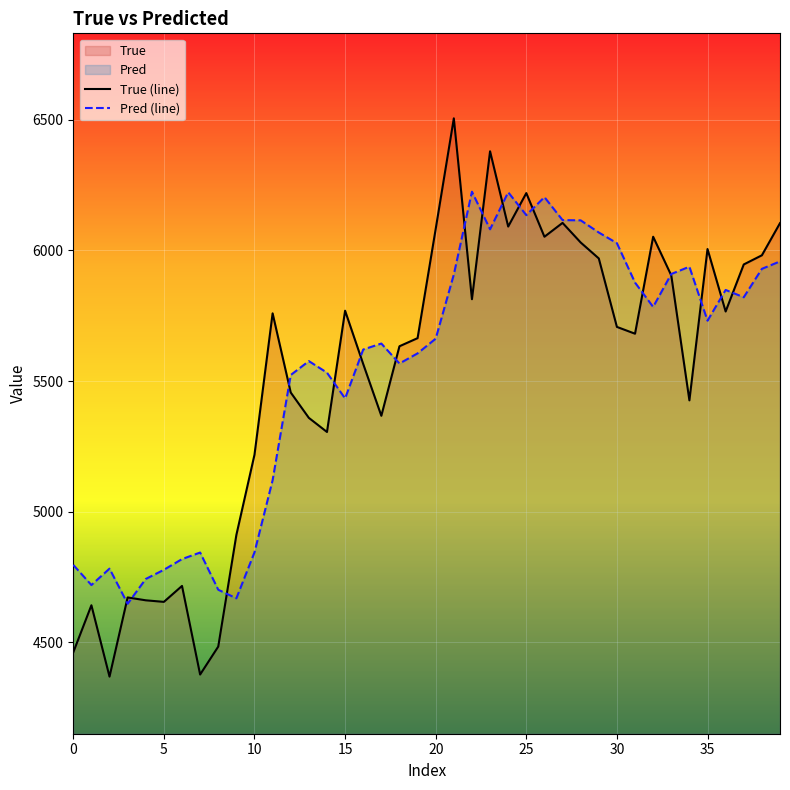

What is the minimum value shown in the chart?

4369.0